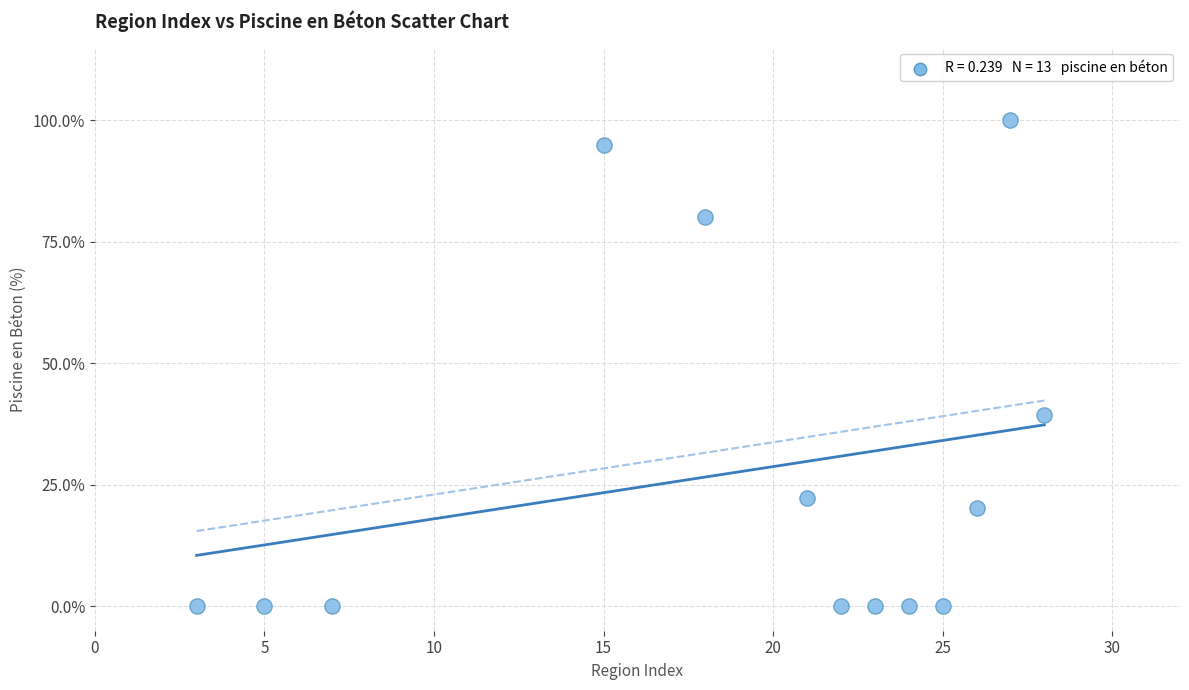

What is the range of X values (max minus min)?

25.0